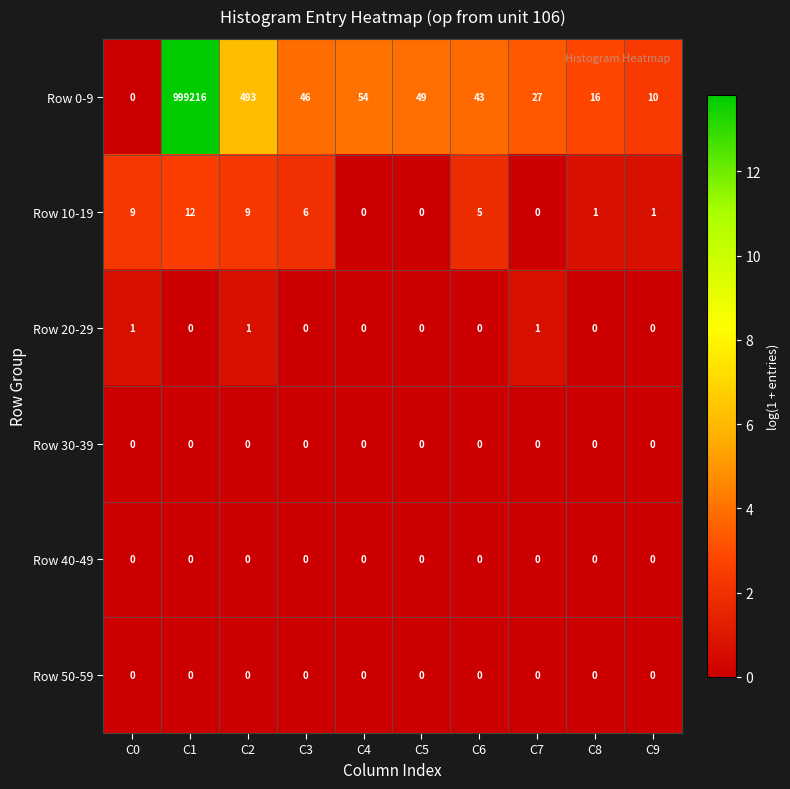

Which series has the largest total across all categories?

Row 0-9